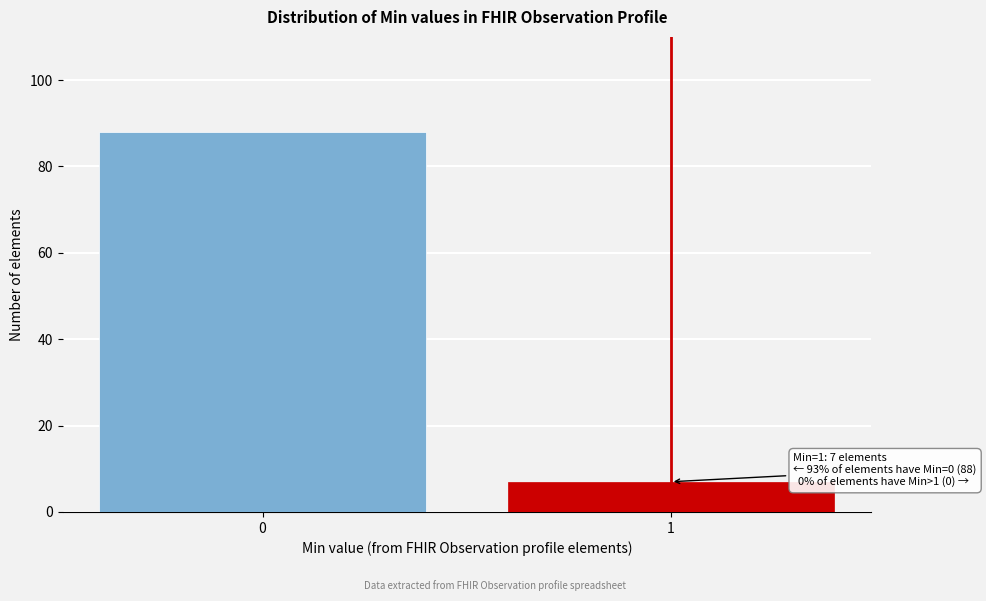

Reading right to left, extract all data points from this chart.

1=7	0=88